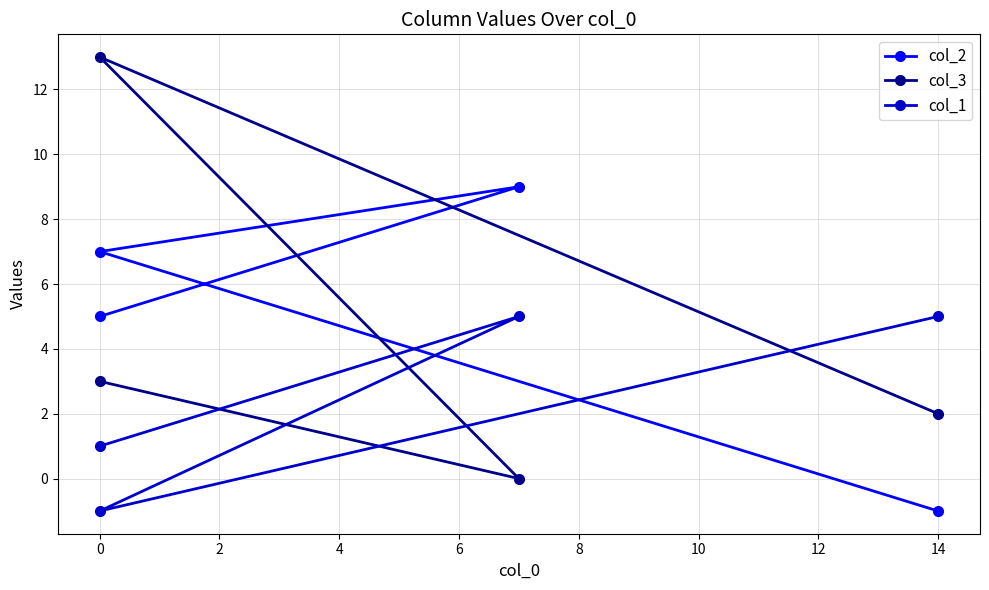

Does the chart display data point markers on the line(s)?

Yes